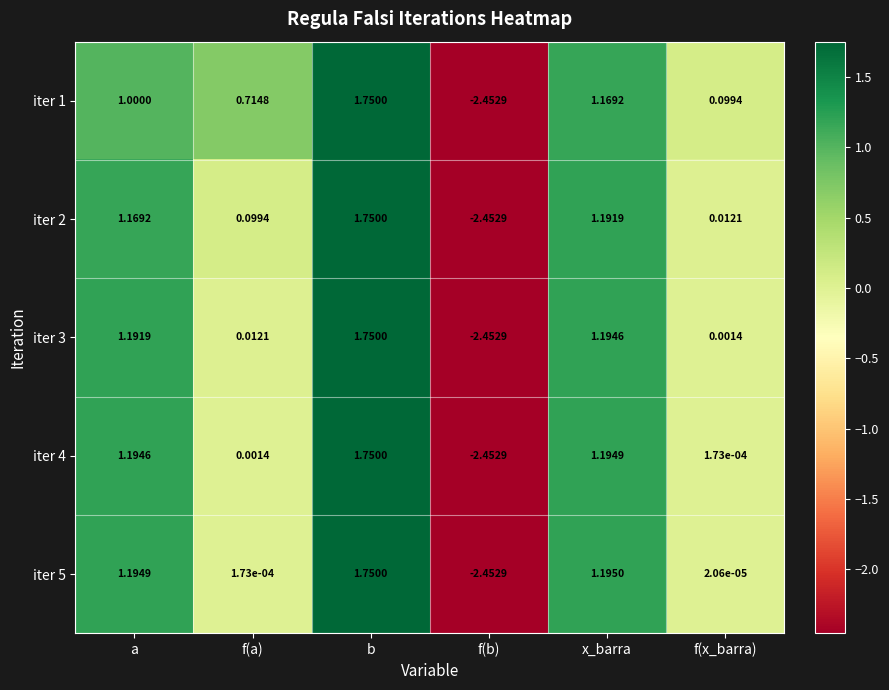

At which category is the sum across all series the highest?

b